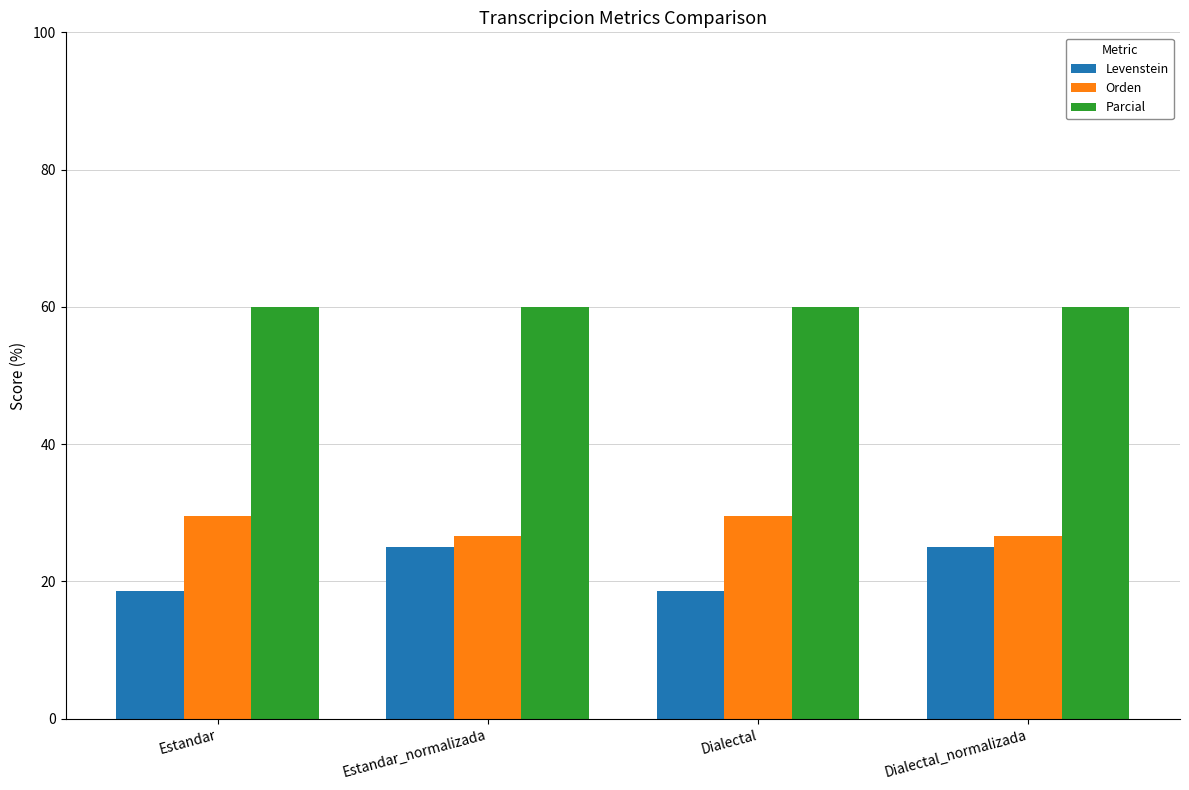

What is the highest value of the Levenstein series?

25.0